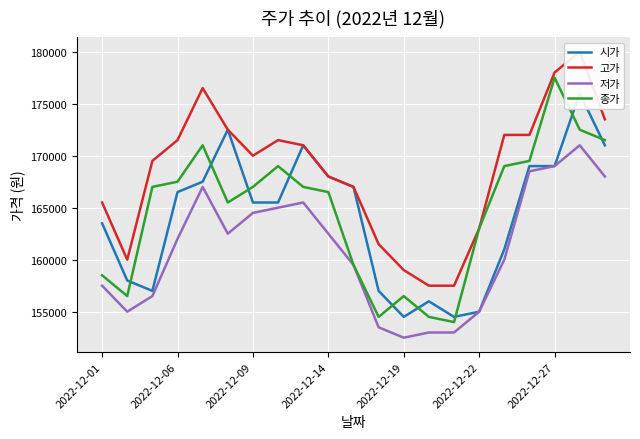

True or false: 저가 and 시가 cross at least once.

False